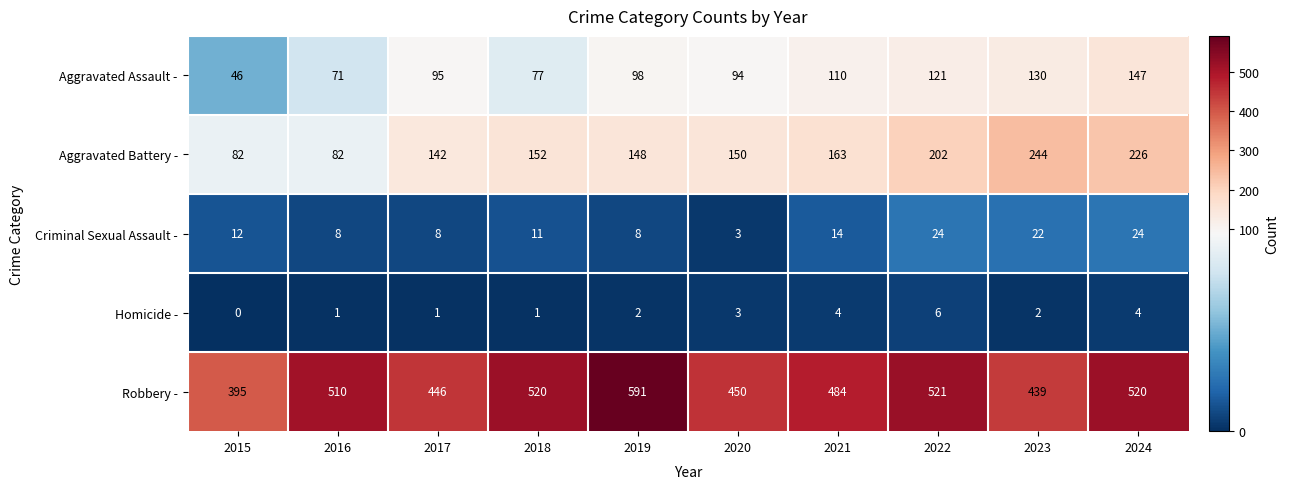

Which series has the widest spread of values?

Robbery -